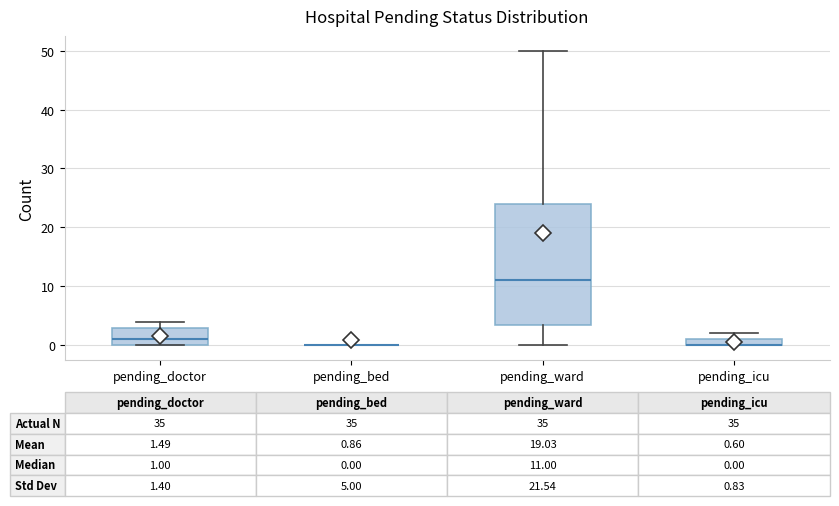

Which box is the tallest, from its lower edge to its upper edge?

pending_ward